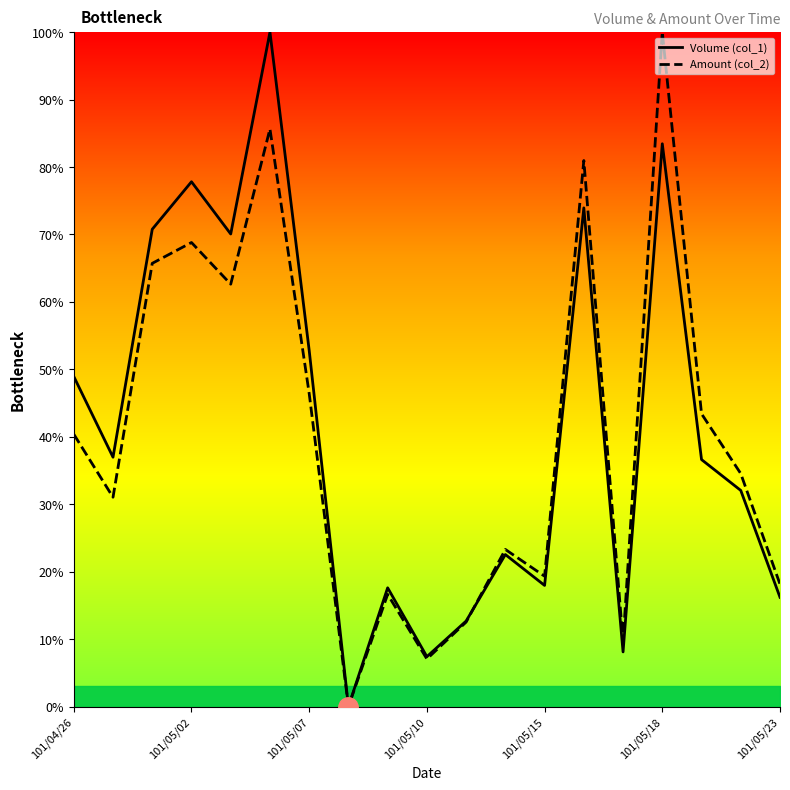

How many interior local valleys does the Amount (col_2) series have?

6